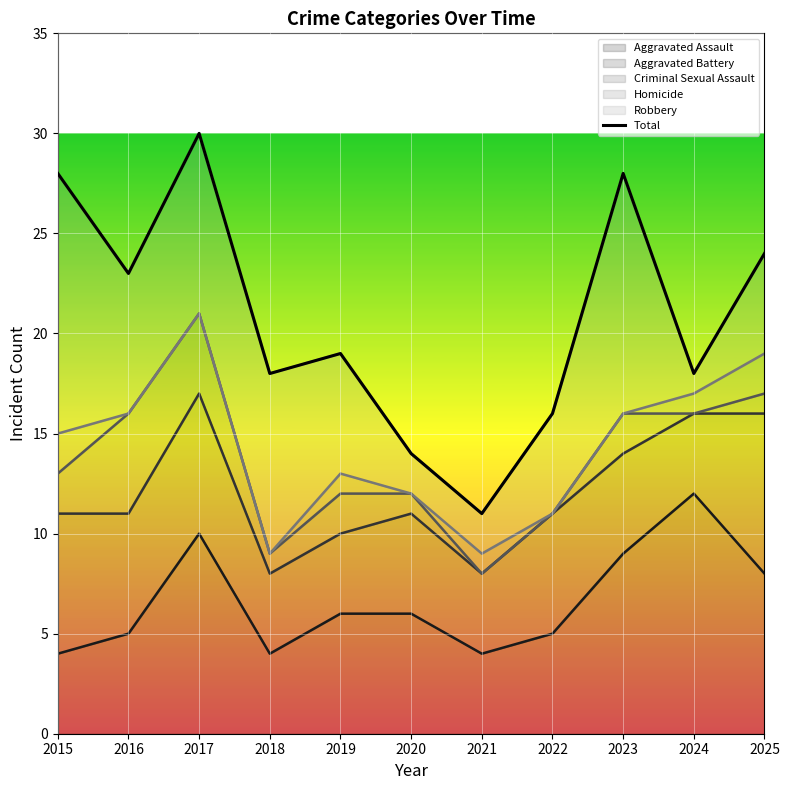

How many points are lower than both their immediate neighbors (excluding endpoints)?

4